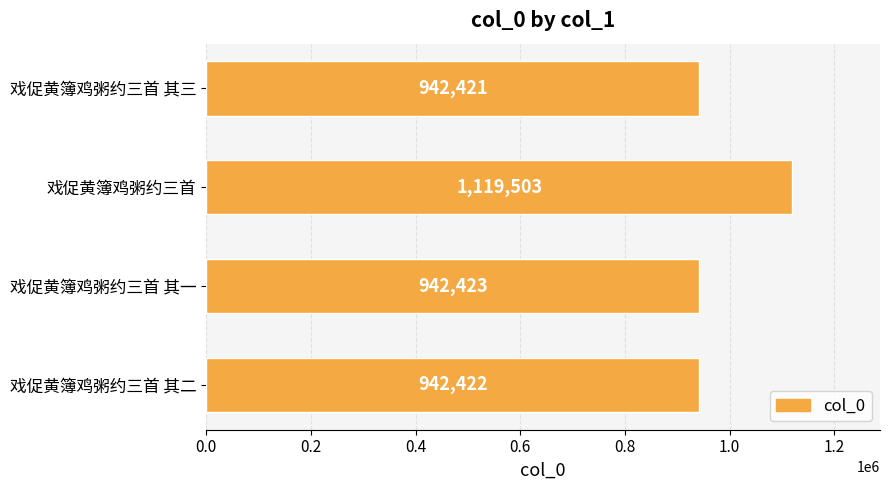

Is it true that the value at 戏促黄簿鸡粥约三首 其三 is 942421?

True